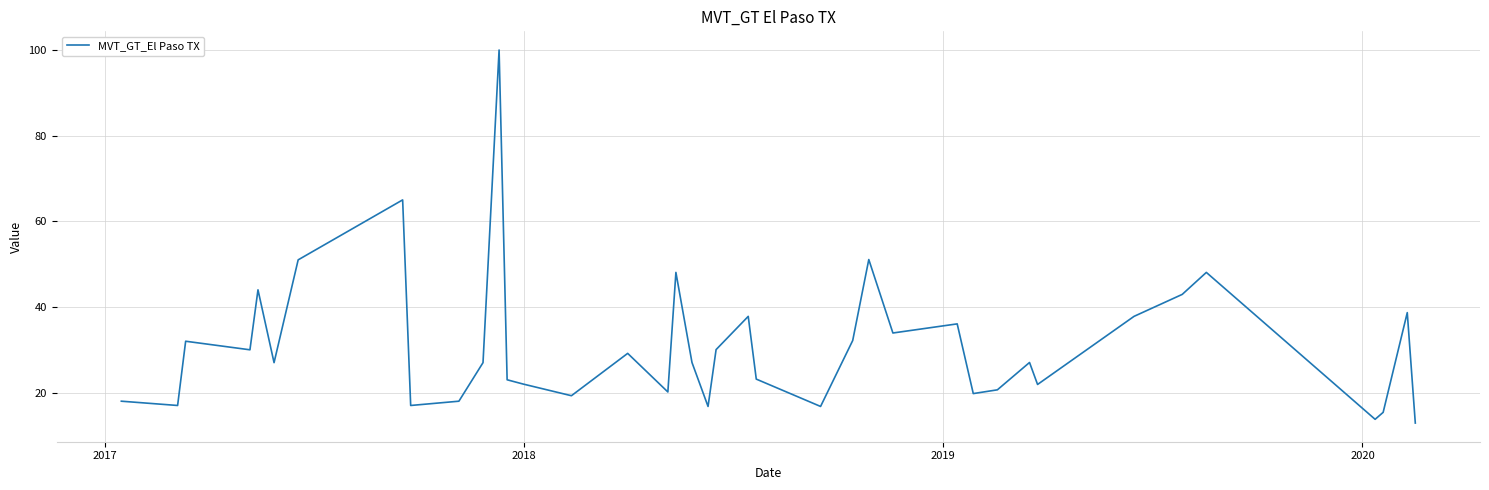

What is the minimum value shown in the chart?

12.9